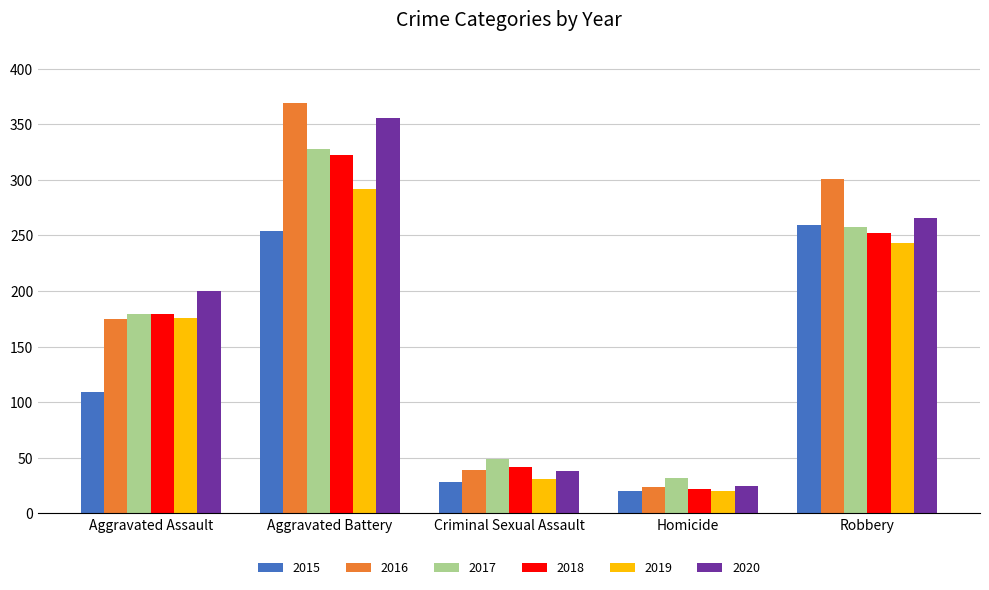

Between Aggravated Battery and Homicide, which series saw the biggest shift?

2016